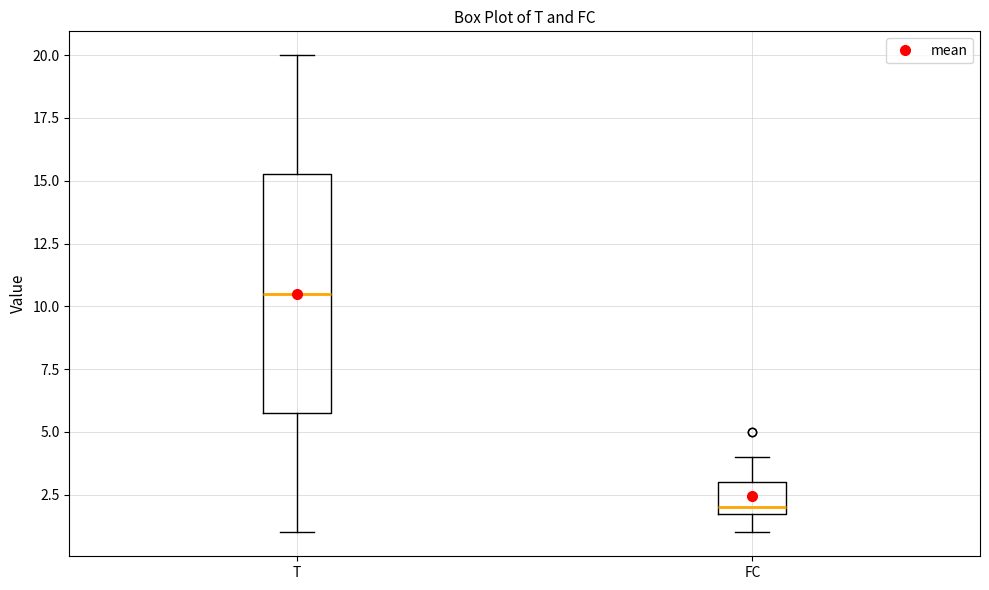

Reading left to right, read every box against the y-axis: the position of its median line, the range the box covers, and the ends of its whiskers. The values are not printed on the chart, so give them approximately, as read against the axis.

T: median 10.5, box 6.0 to 15.5, whiskers 1.0 to 20.0
FC: median 2.0 (just above the box's lower edge), box 2.0 to 3.0, whiskers 1.0 to 4.0